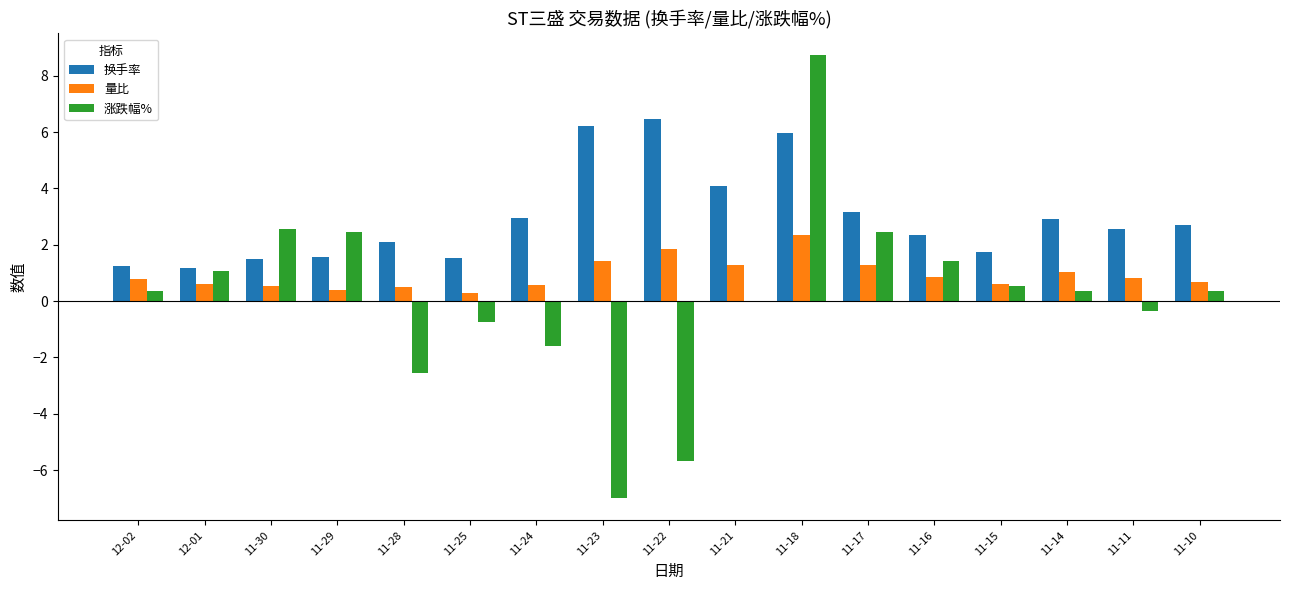

How many series are shown in this chart?

3